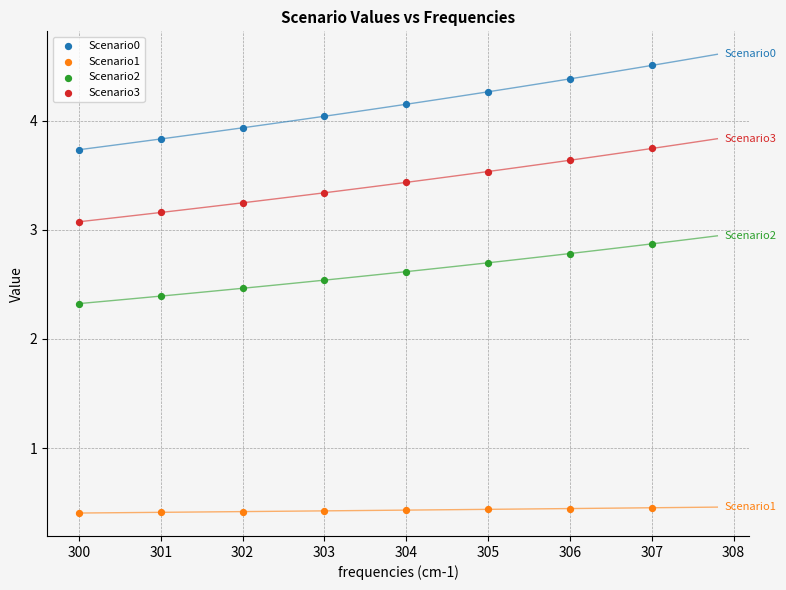

In the Scenario3 series, what Y value is closest to 3?

3.1